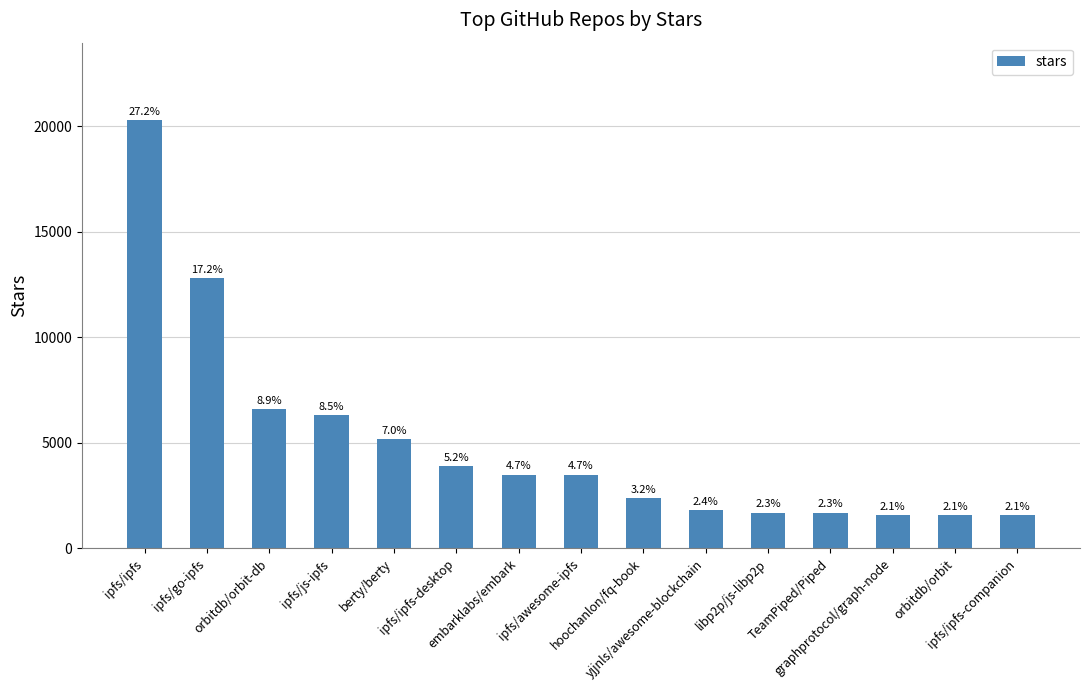

Between orbitdb/orbit and ipfs/awesome-ipfs, which is larger?

ipfs/awesome-ipfs